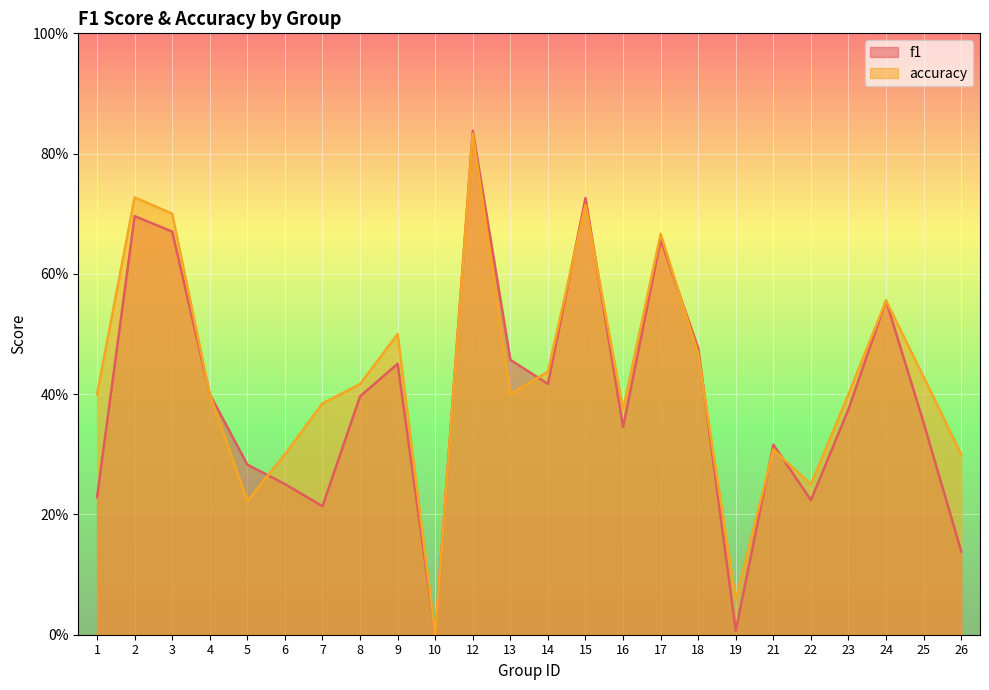

Does the chart display data point markers on the line(s)?

No